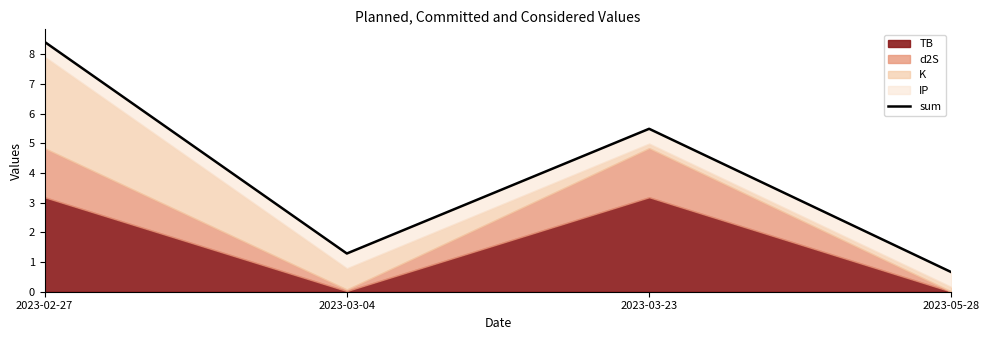

What is the difference between the maximum and second lowest values?

7.1